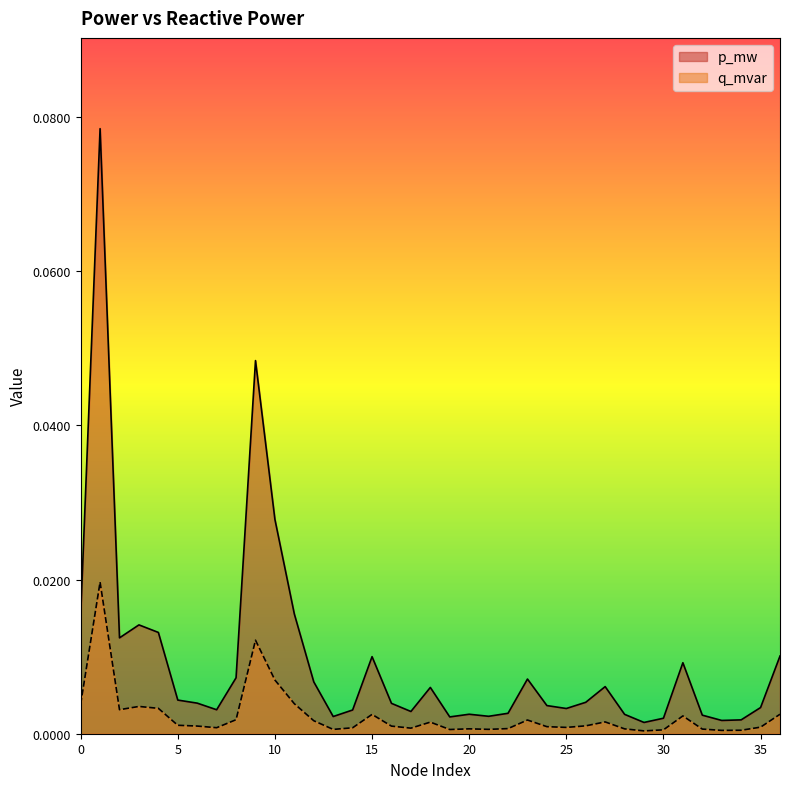

Rank the categories by q_mvar value from highest to lowest.

1, 9, 10, 11, 0, 3, 4, 2, 36, 15, 31, 8, 23, 12, 27, 18, 5, 26, 6, 16, 24, 35, 25, 7, 14, 17, 22, 20, 28, 32, 21, 13, 19, 30, 34, 33, 29